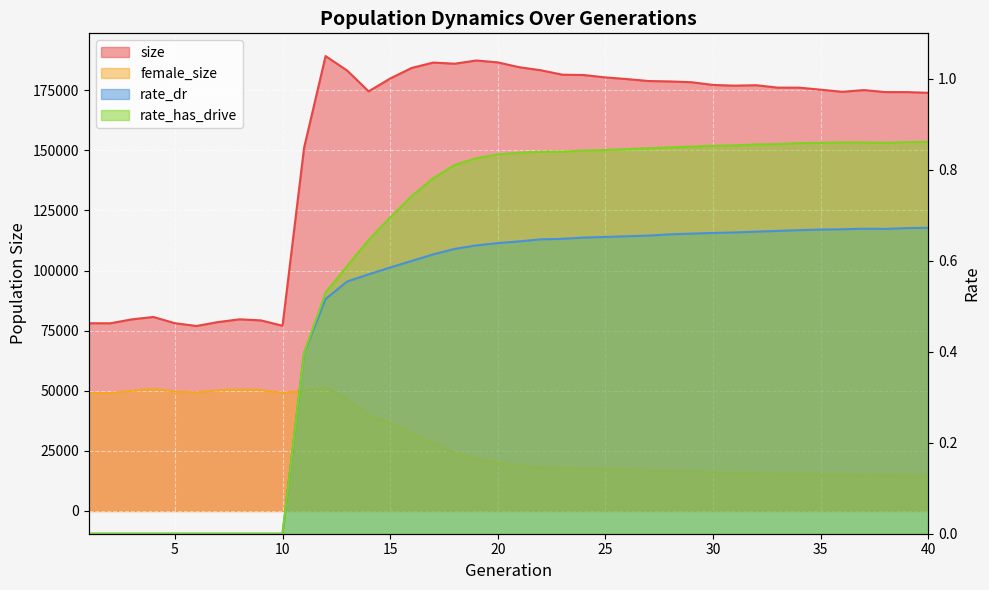

What is the value of the size point at the 39th from the left?

174247.0